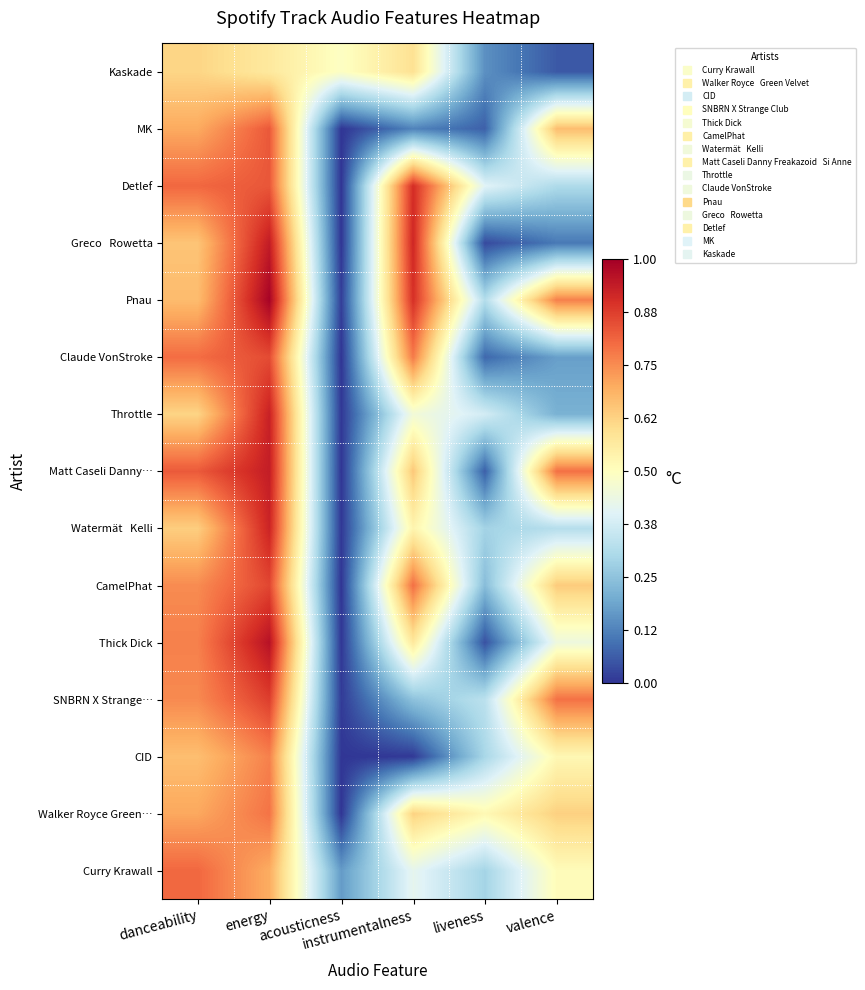

Which series has the widest spread of values?

Pnau